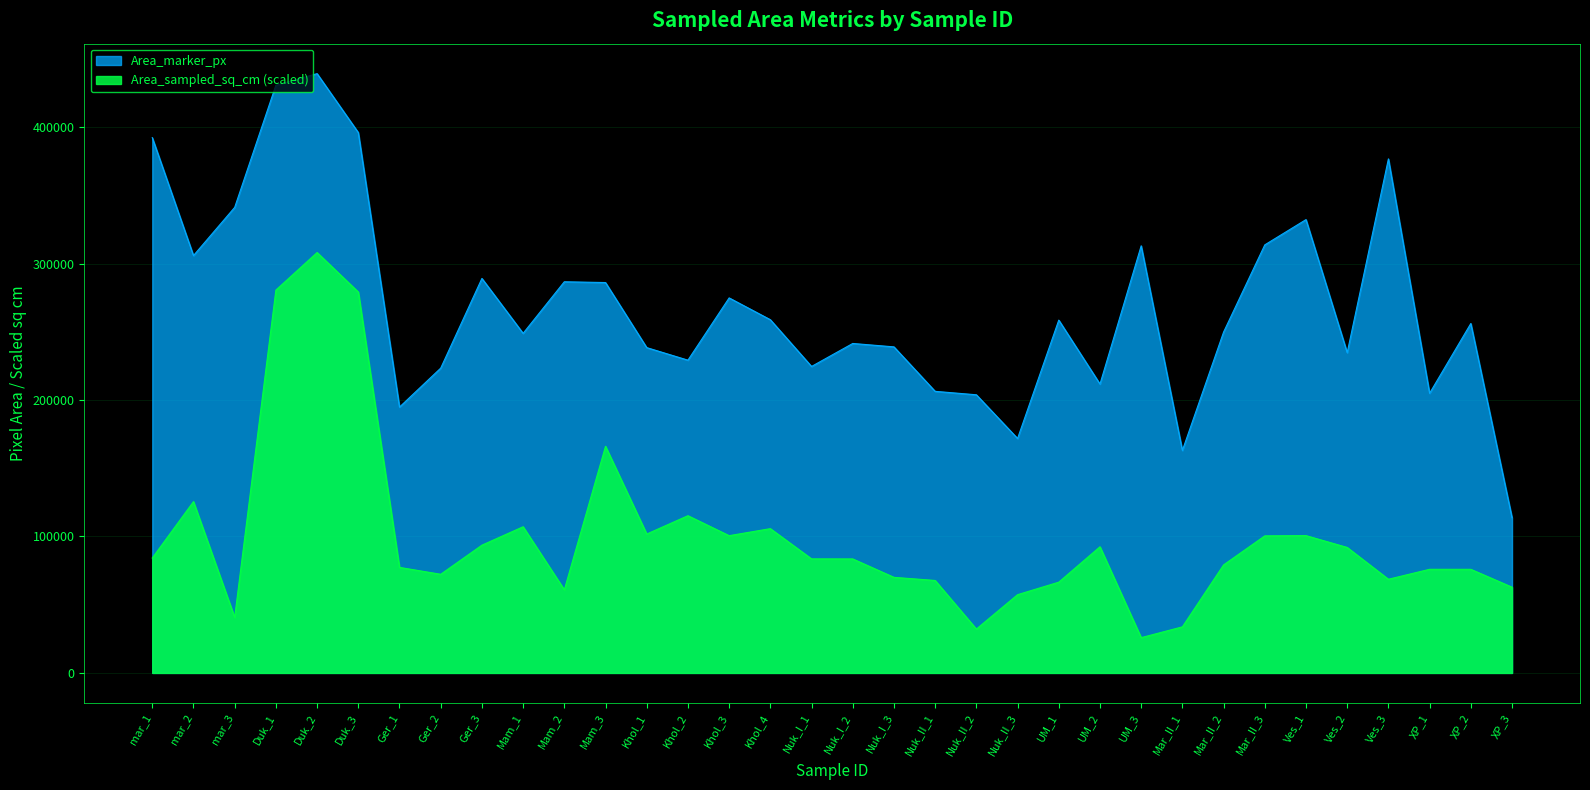

How many lines are shown in the chart?

2